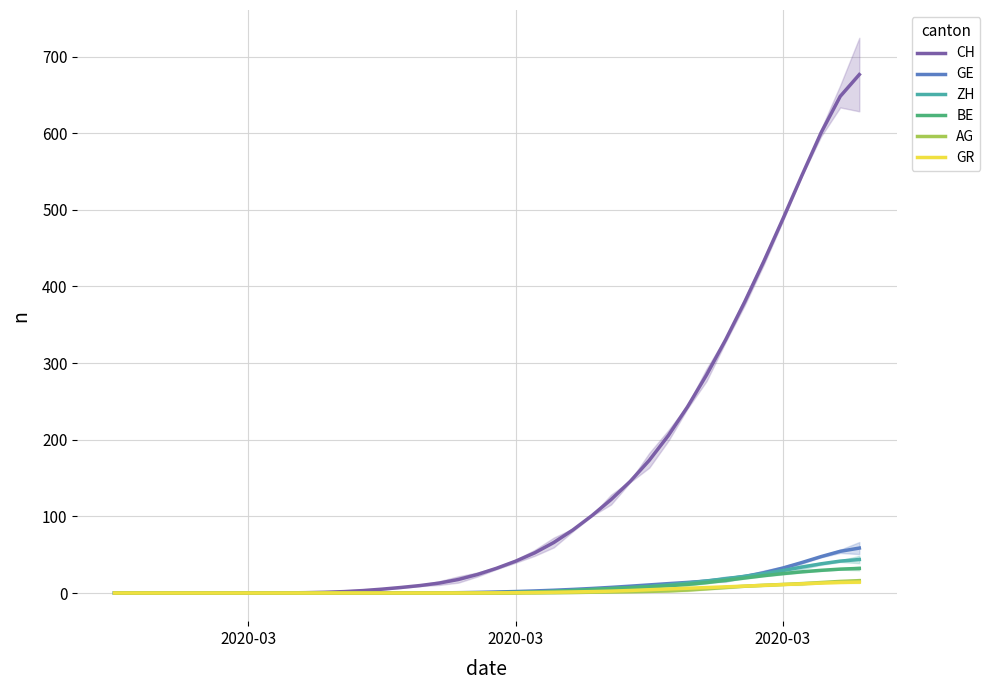

How many distinct data groups are displayed?

6